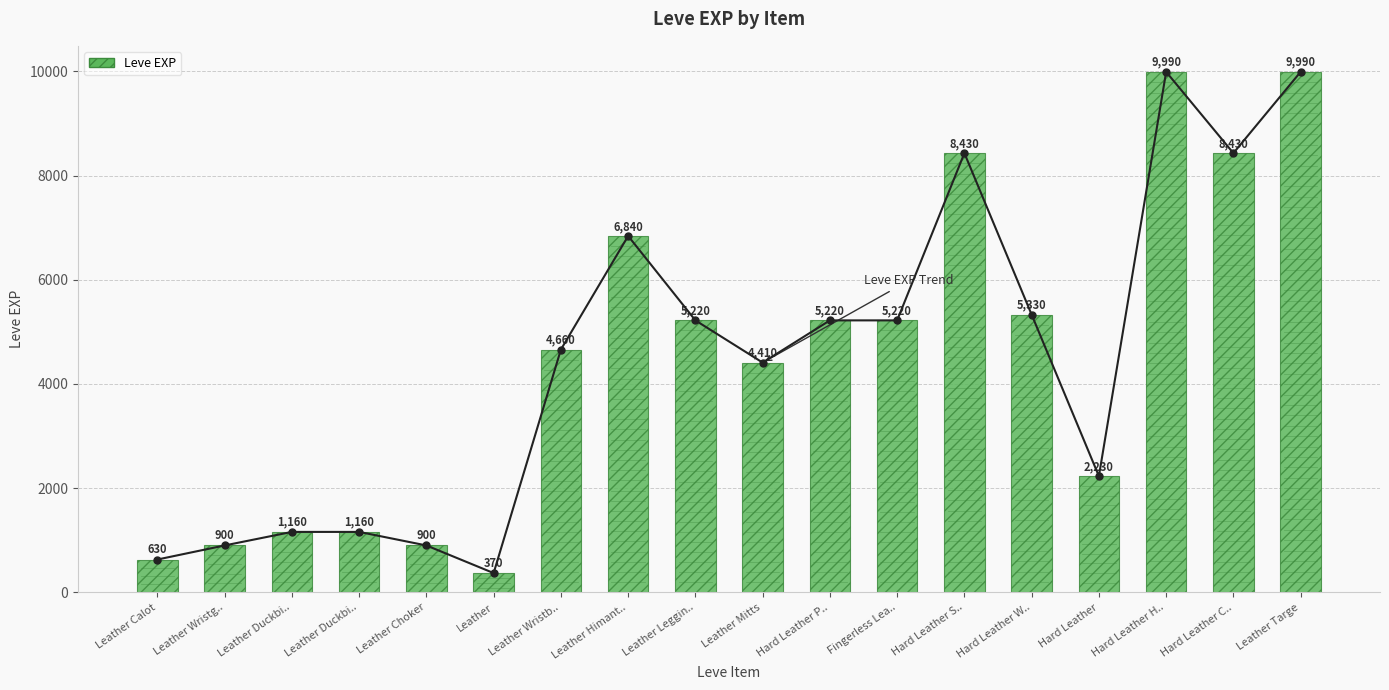

What is the value of the 2nd bar from the left?

900